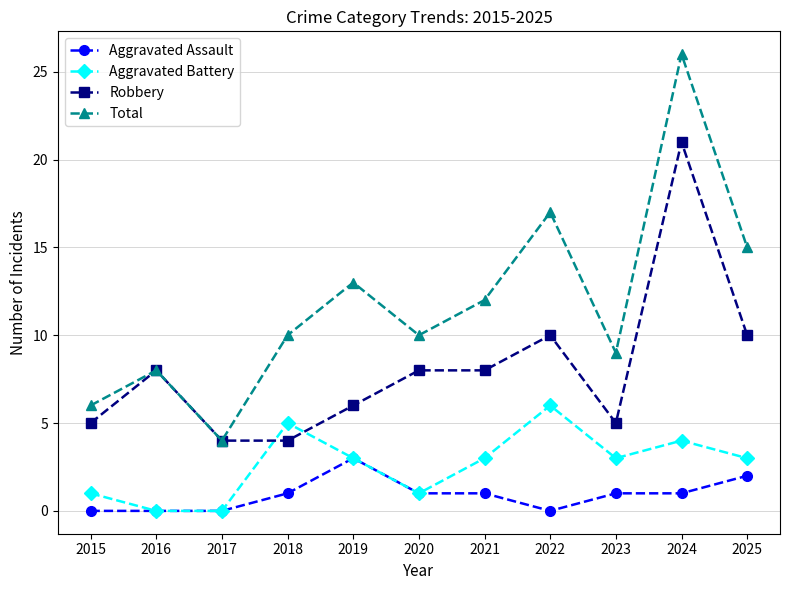

Count the Aggravated Assault values in the range 0 to 1.

9